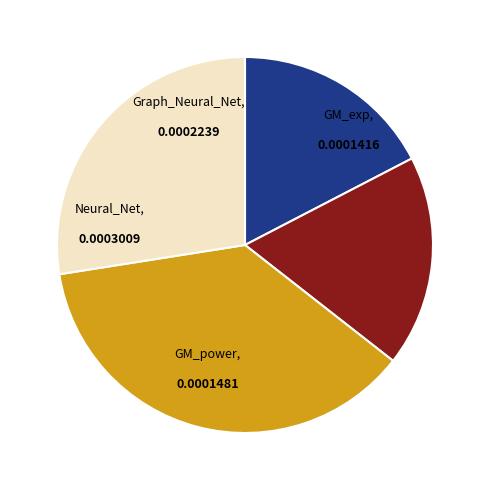

Which has a higher value, Graph_Neural_Net or GM_power?

Graph_Neural_Net